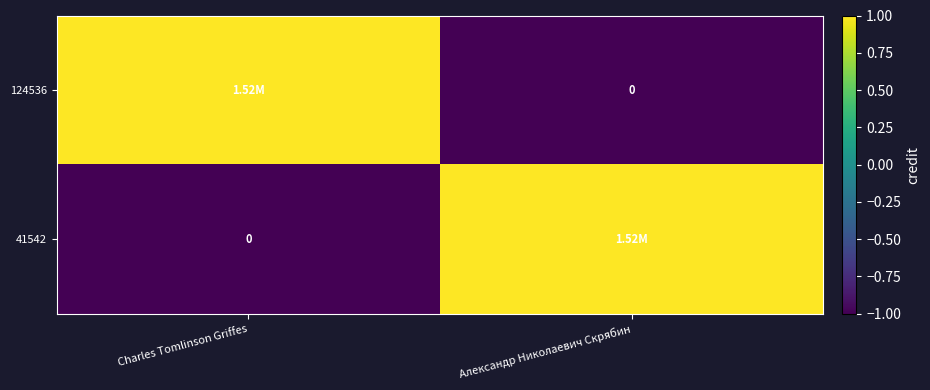

How many data points in 41542 are above 0?

1